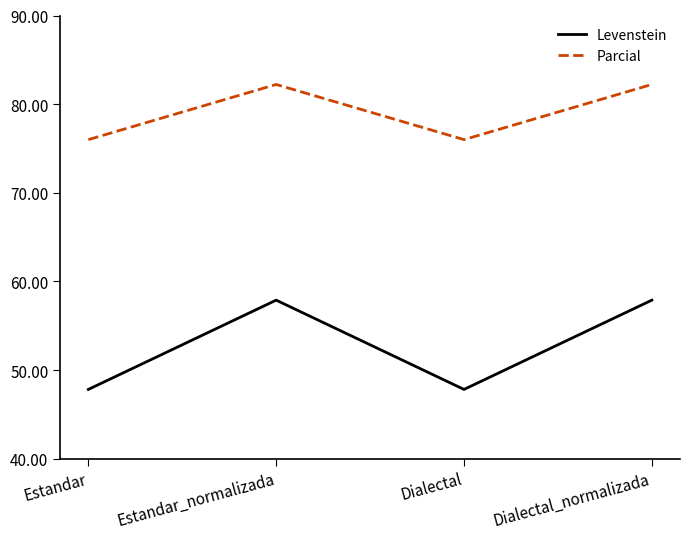

The Parcial series shows 82.2 at Estandar_normalizada. True or false?

True